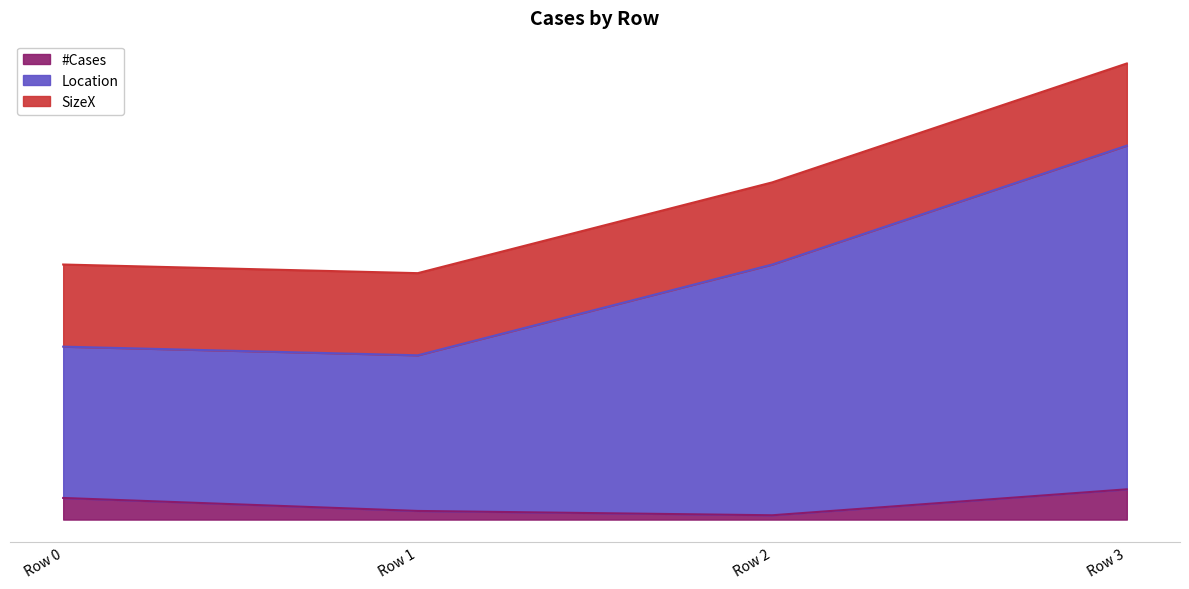

Does the chart display data point markers on the line(s)?

No